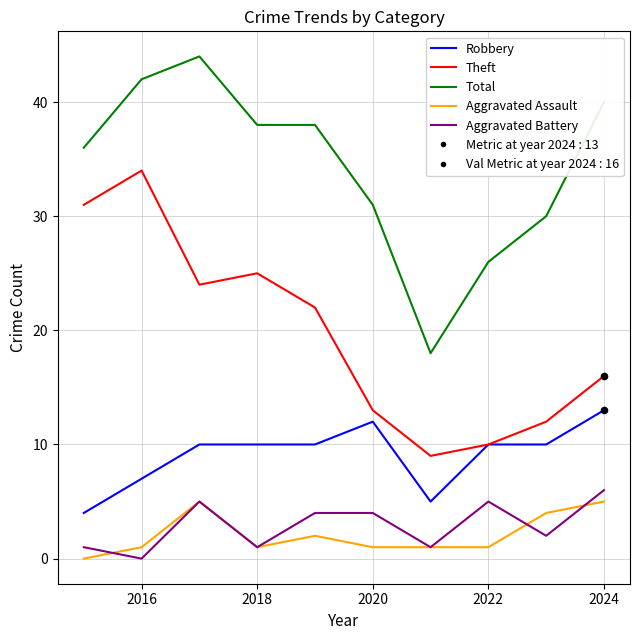

Which series has the largest total across all categories?

Total